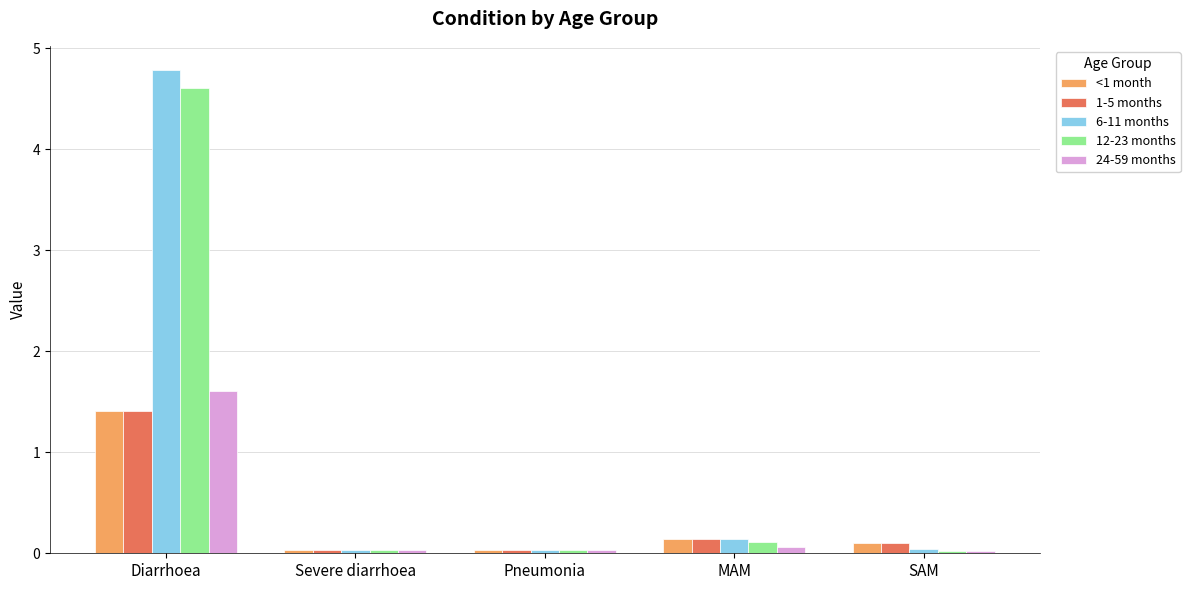

What is the value of the 12-23 months bar at the 4th from the left?

0.1